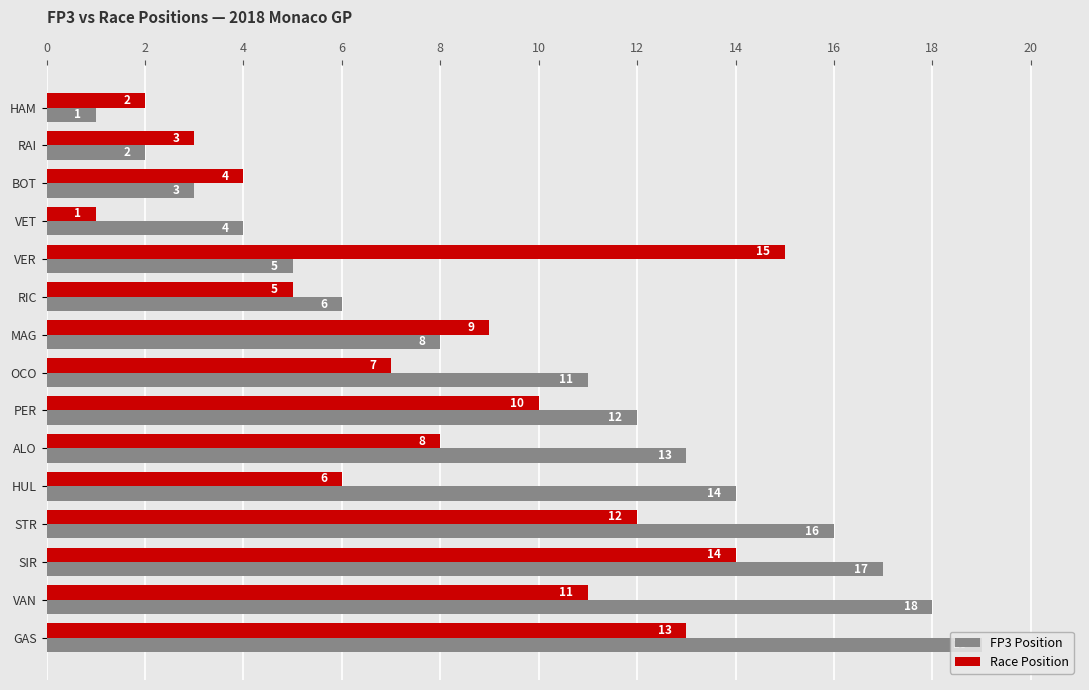

List the series in order of their overall mean, highest first.

FP3 Position, Race Position